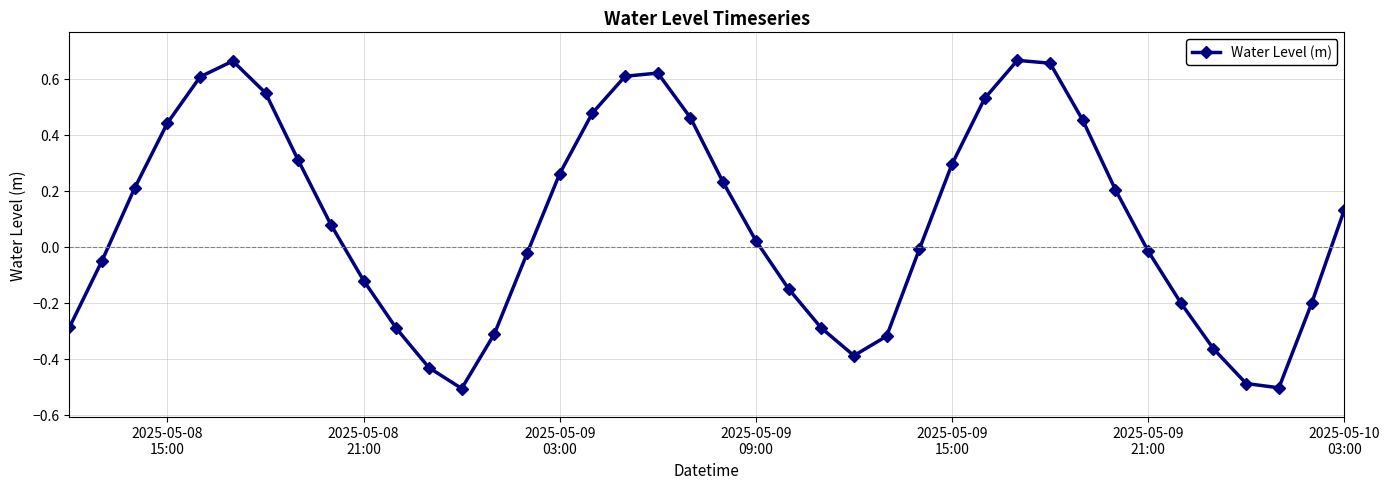

How many interior local valleys (lower than both neighbors) does the data have?

3